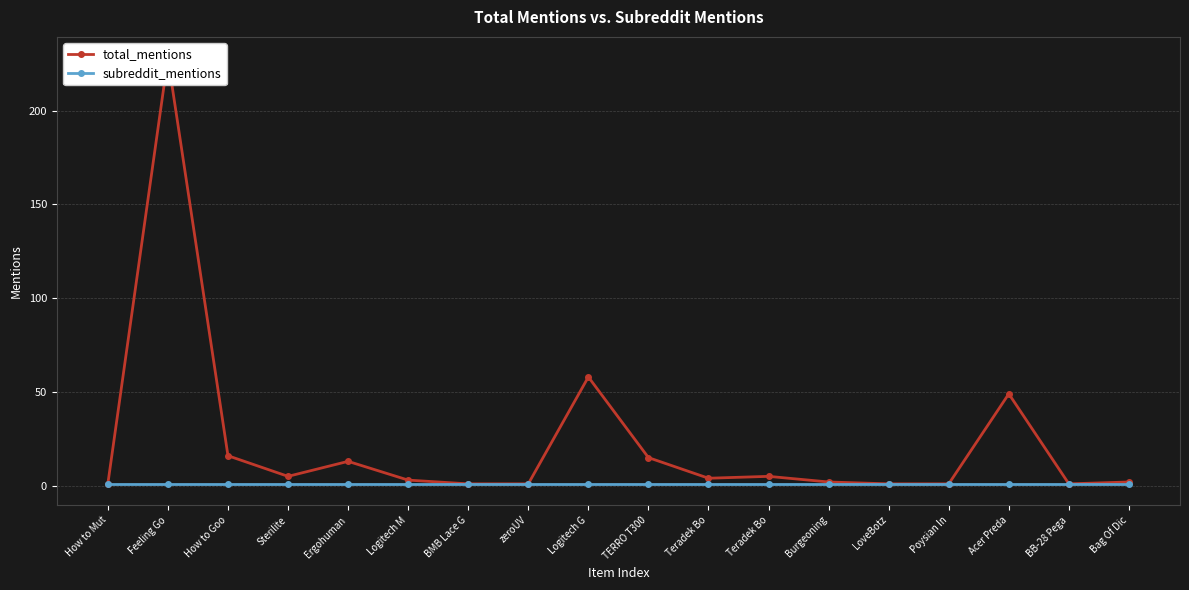

List the labels in order of total_mentions value, largest first.

Feeling Go, Logitech G, Acer Preda, How to Goo, TERRO T300, Ergohuman, Sterilite, Teradek Bo, Teradek Bo, Logitech M, Burgeoning, Bag Of Dic, How to Mut, BMB Lace G, zeroUV, LoveBotz, Poysian In, BB-28 Pega